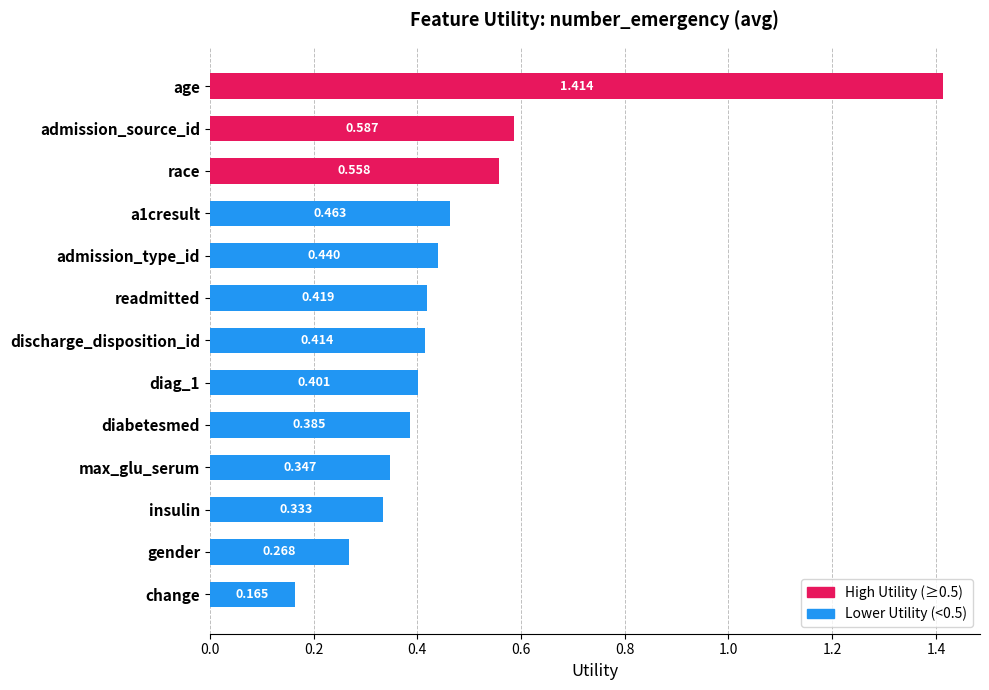

What is the label of the 11th bar from the top?

insulin